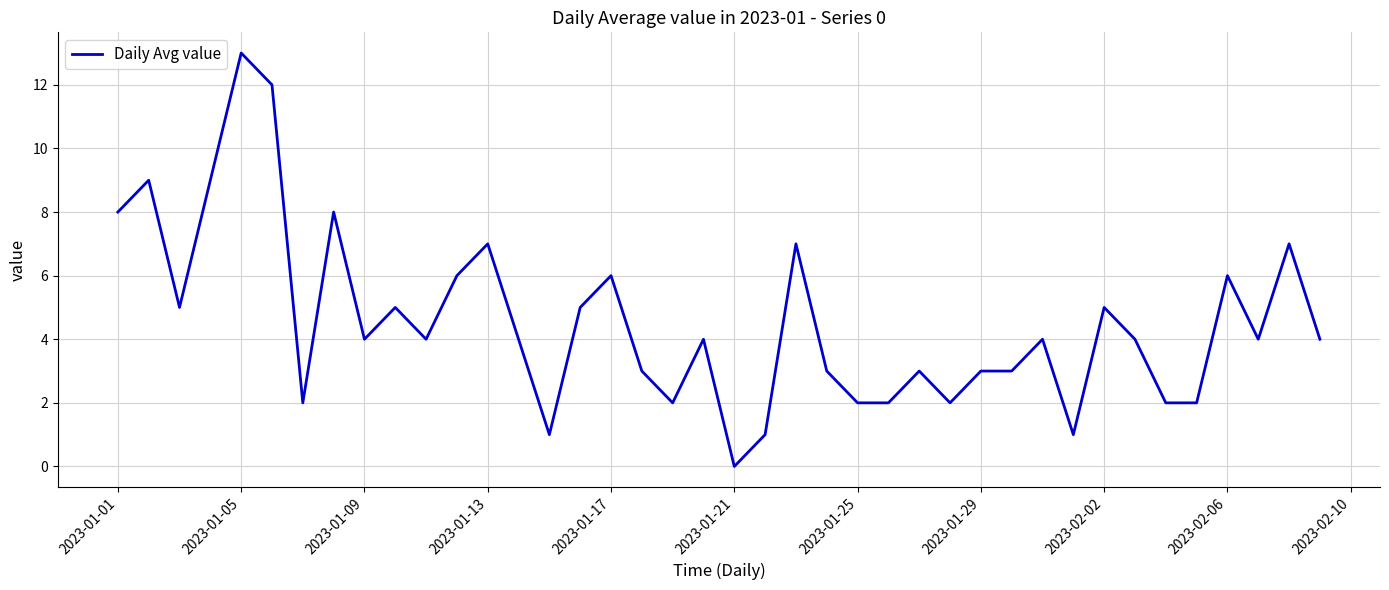

What is the difference between the maximum and minimum values?

13